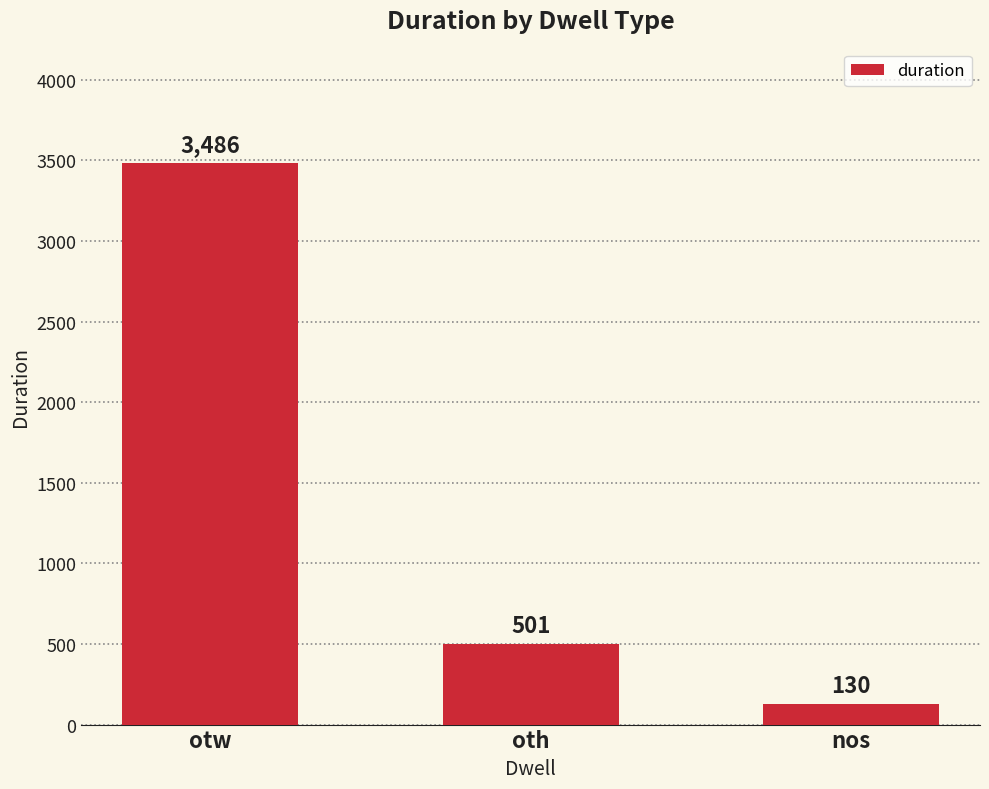

Rank the categories by value from highest to lowest.

otw, oth, nos